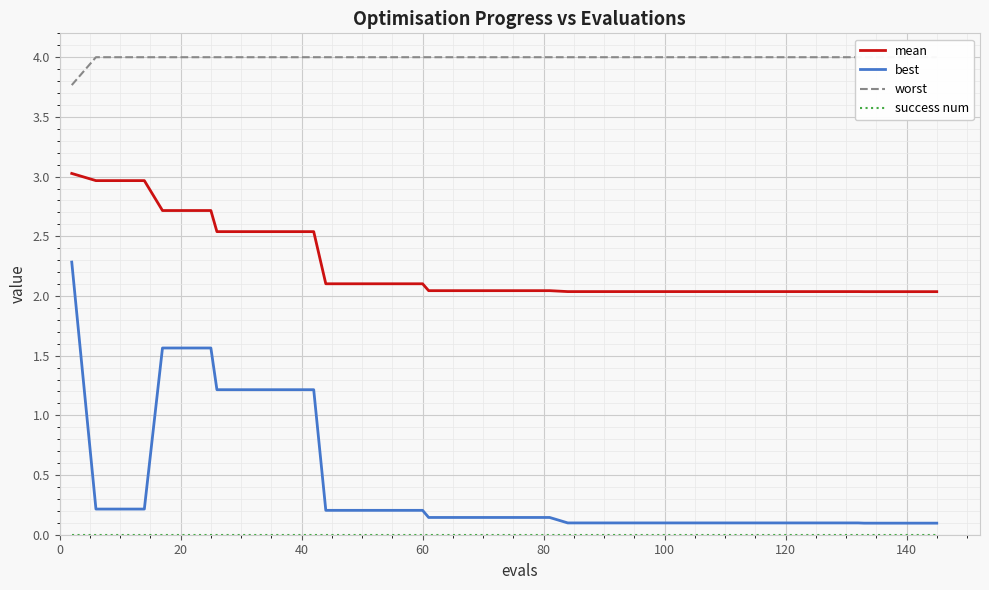

Which series has the largest total across all categories?

worst